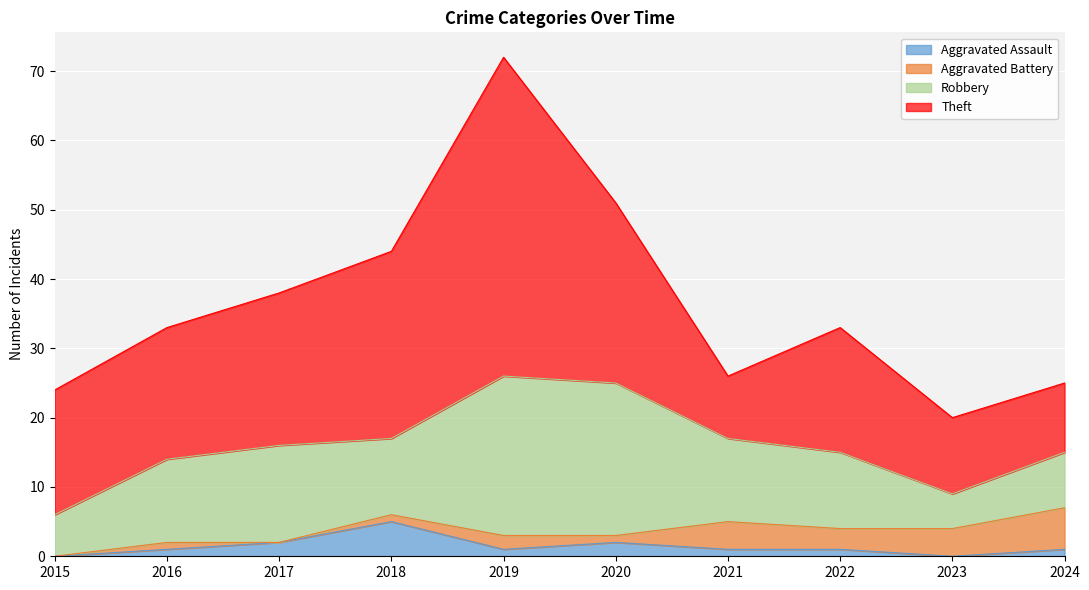

How many series are shown in this chart?

4